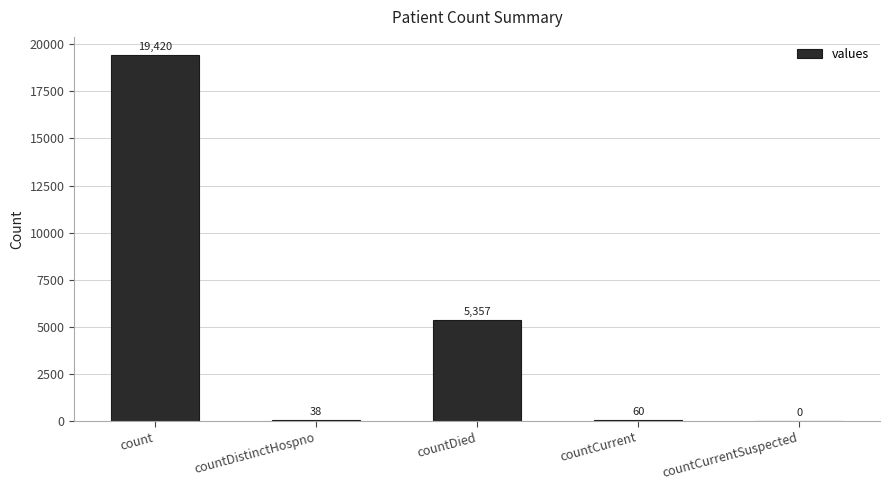

The value at countCurrentSuspected is 0. True or false?

True